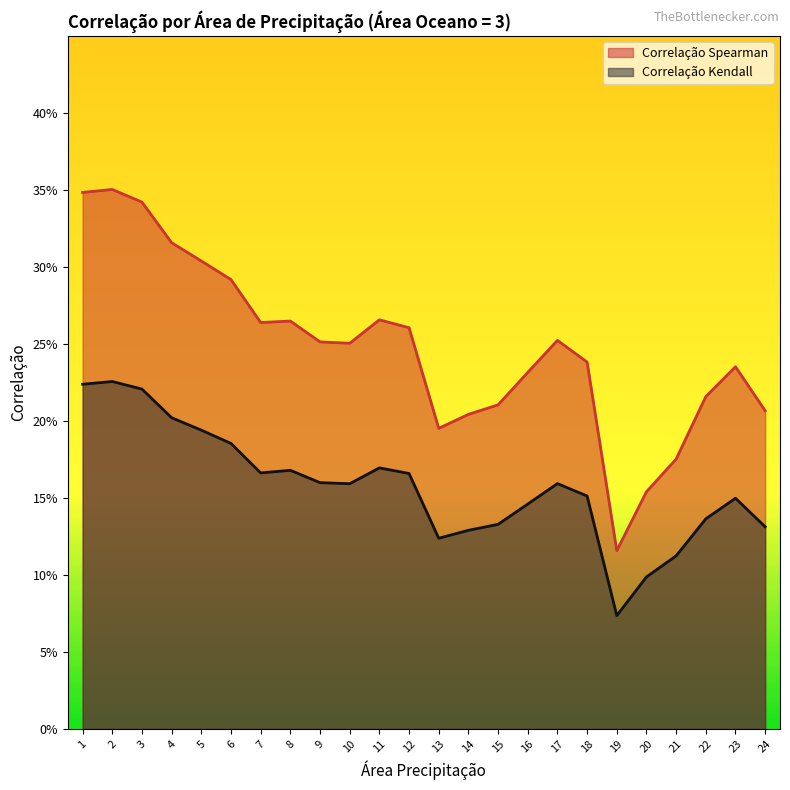

What are all the series names shown in the legend?

Correlação Spearman, Correlação Kendall